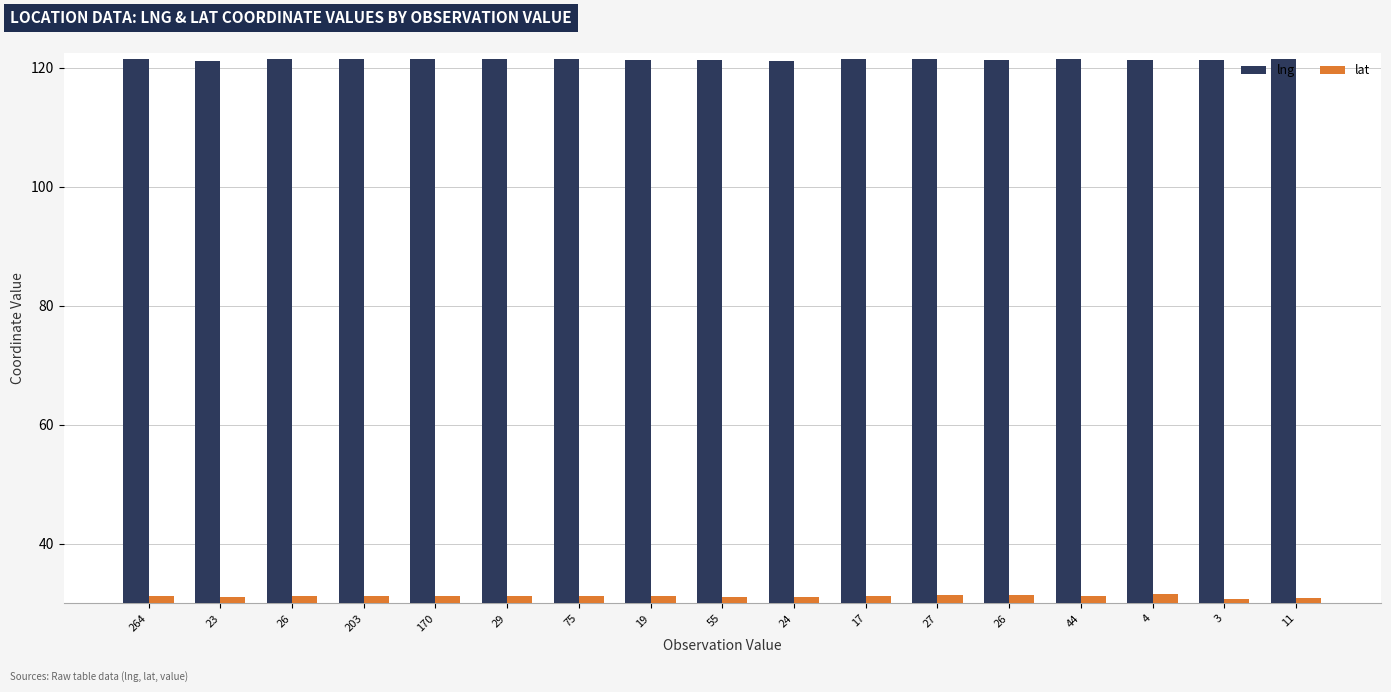

How many groups of bars are there?

17